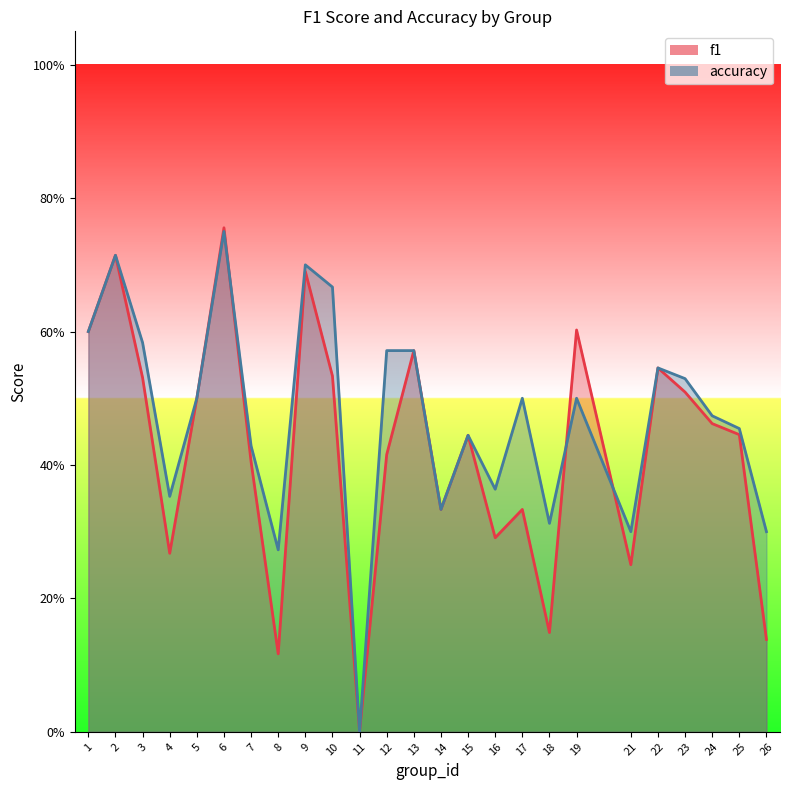

What is the value of the accuracy point at the 4th from the left?

0.4